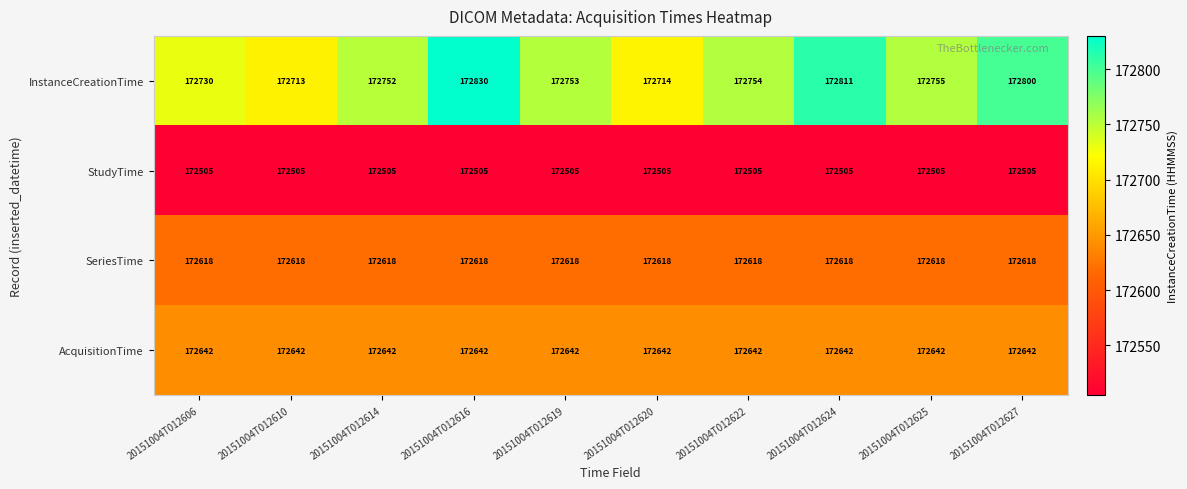

Rank the series by their maximum value, from highest to lowest.

InstanceCreationTime, AcquisitionTime, SeriesTime, StudyTime